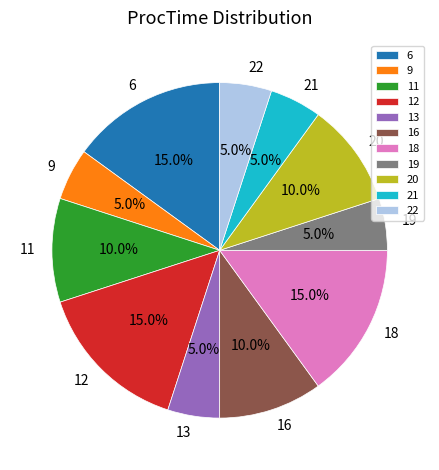

What is the ratio of the value at 6 to the value at 16?

1.5